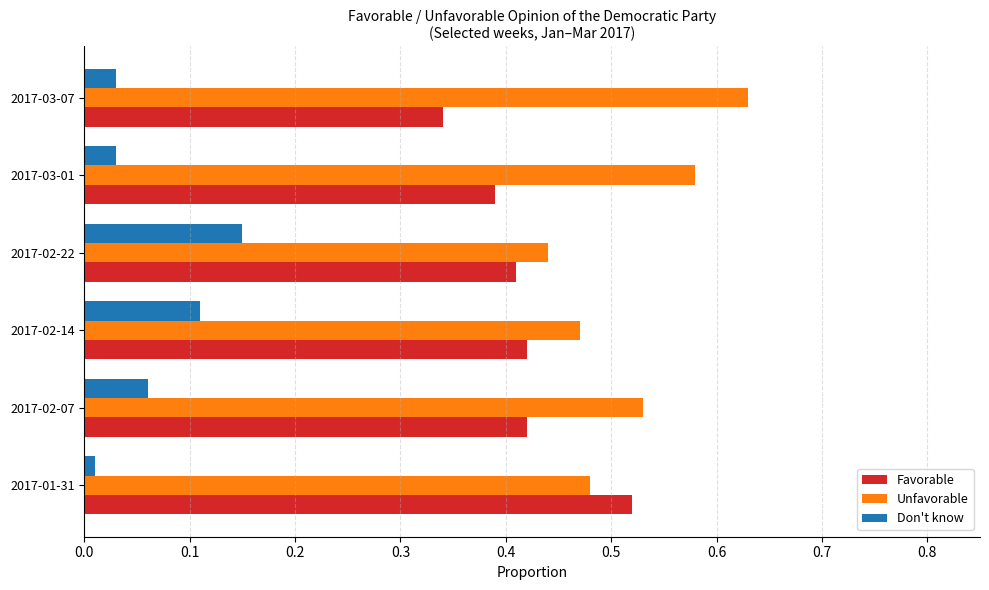

At how many categories does at least one series exceed 0?

6